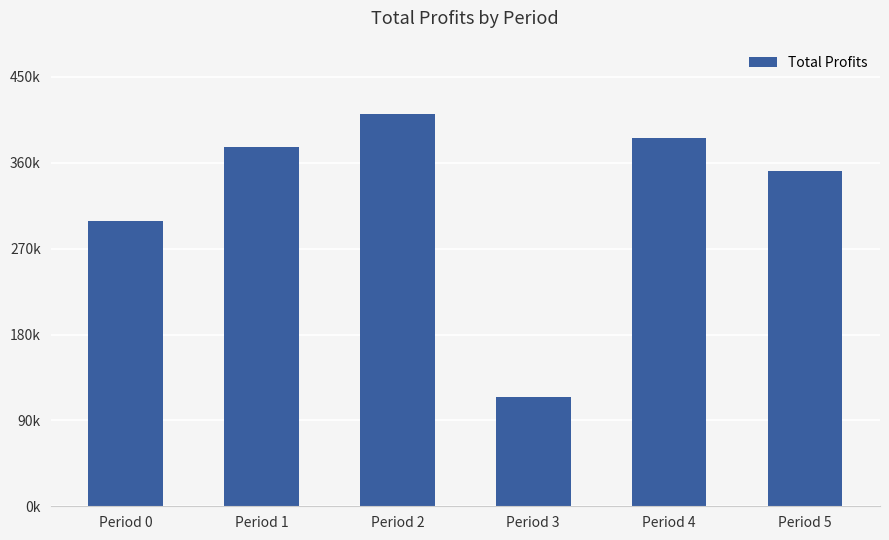

What is the sum of all values?

1938643.0